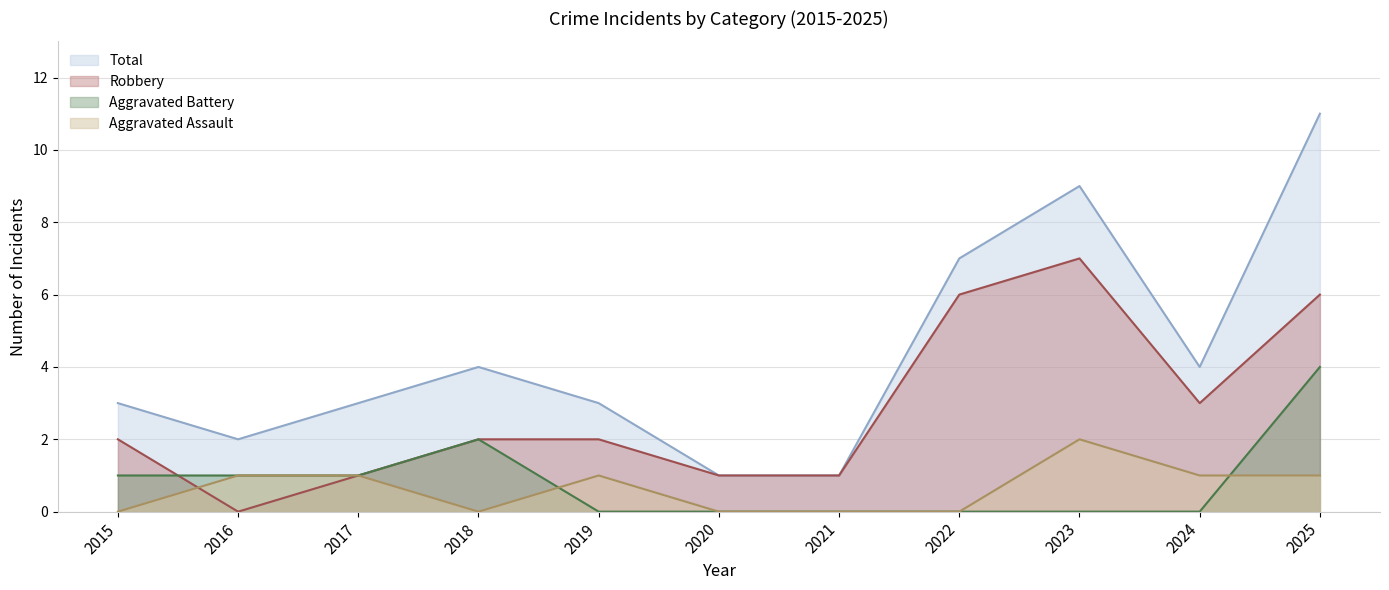

What is the value of the Total point at the 10th from the left?

4